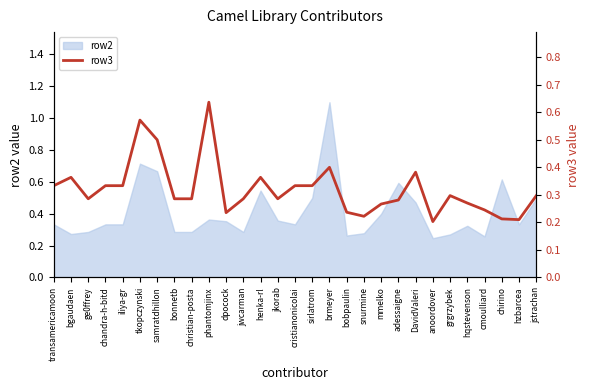

How many lines are shown in the chart?

1